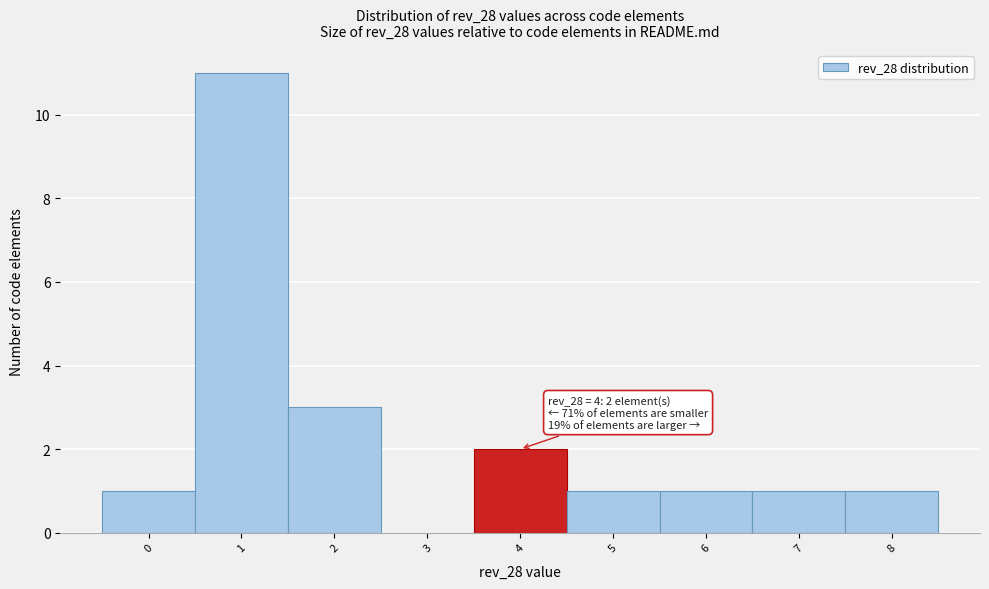

Over which range of the x-axis is the bar tallest?

0.5 to 1.5